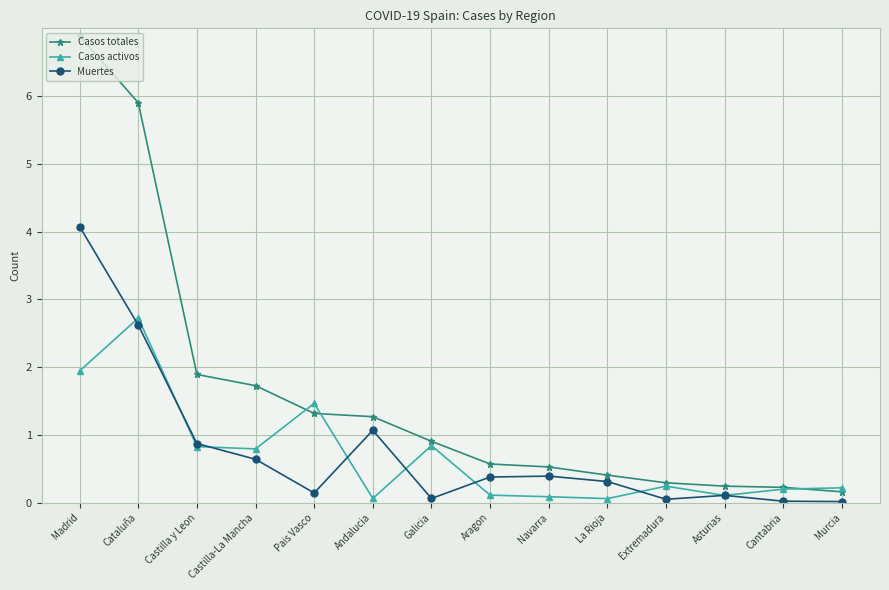

What are all the series names shown in the legend?

Casos totales, Casos activos, Muertes